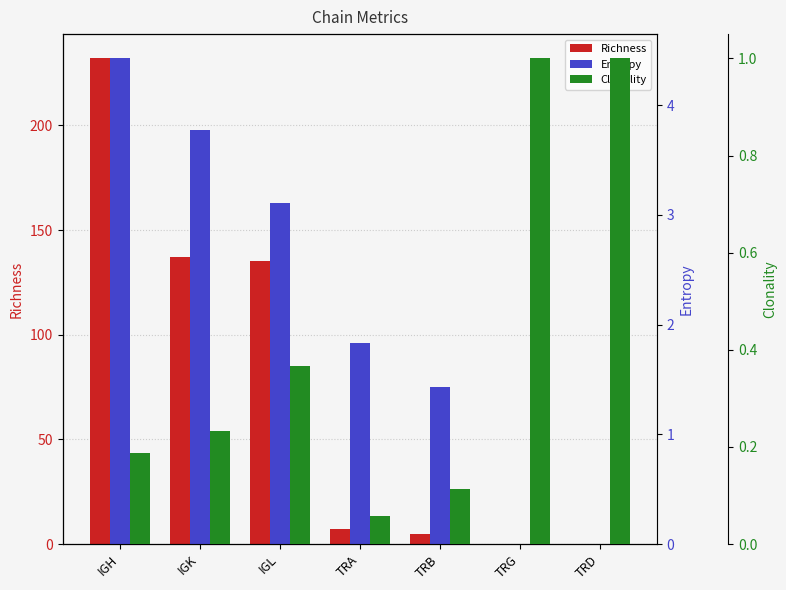

At which label does Entropy reach its peak?

IGH